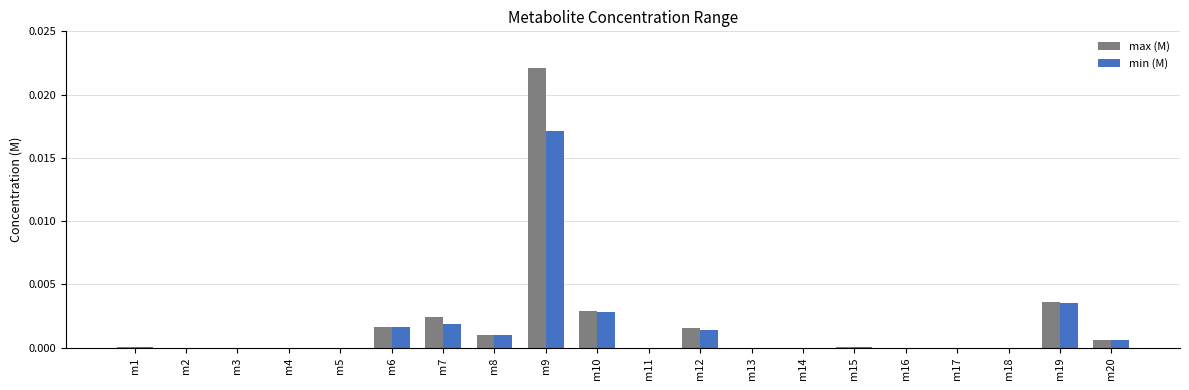

Is the value of min (M) at m7 greater than the value of max (M) at m5?

Yes